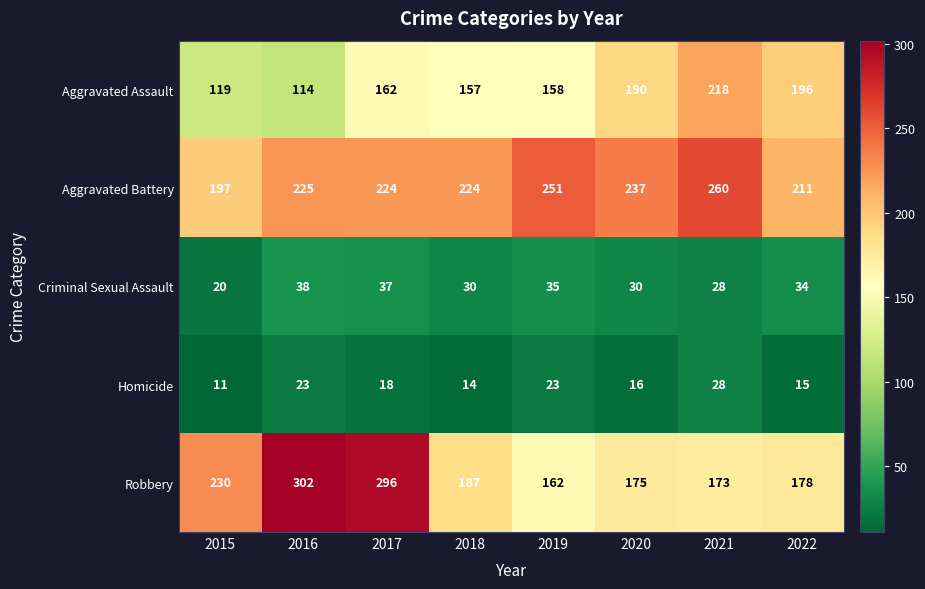

What is the difference between the maximum and minimum values in the Homicide series?

17